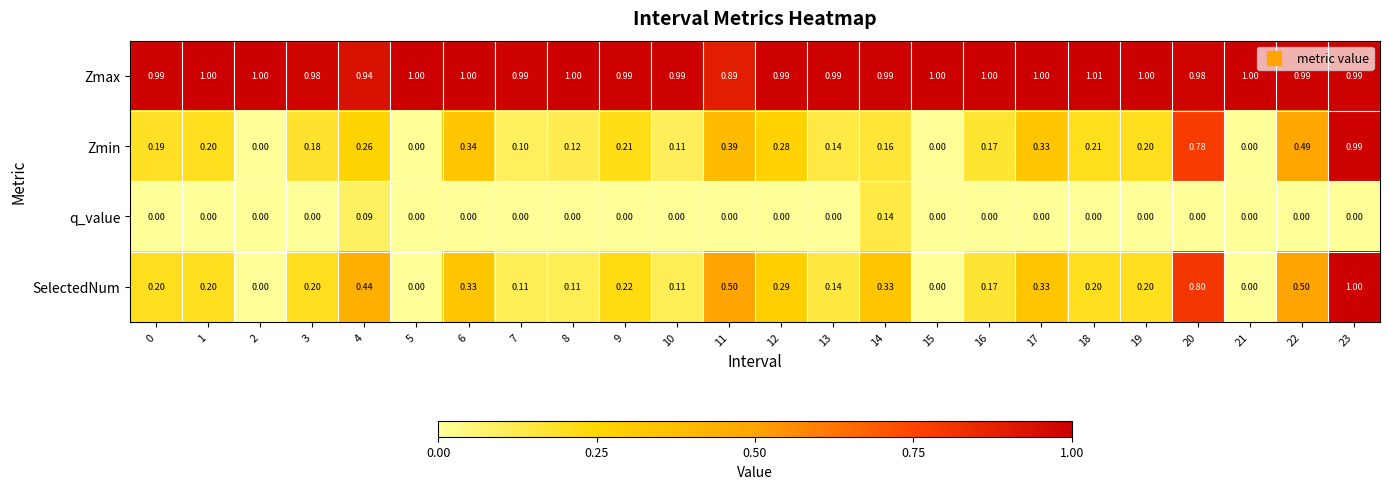

Is the value of q_value at 19 greater than the value of Zmax at 9?

No